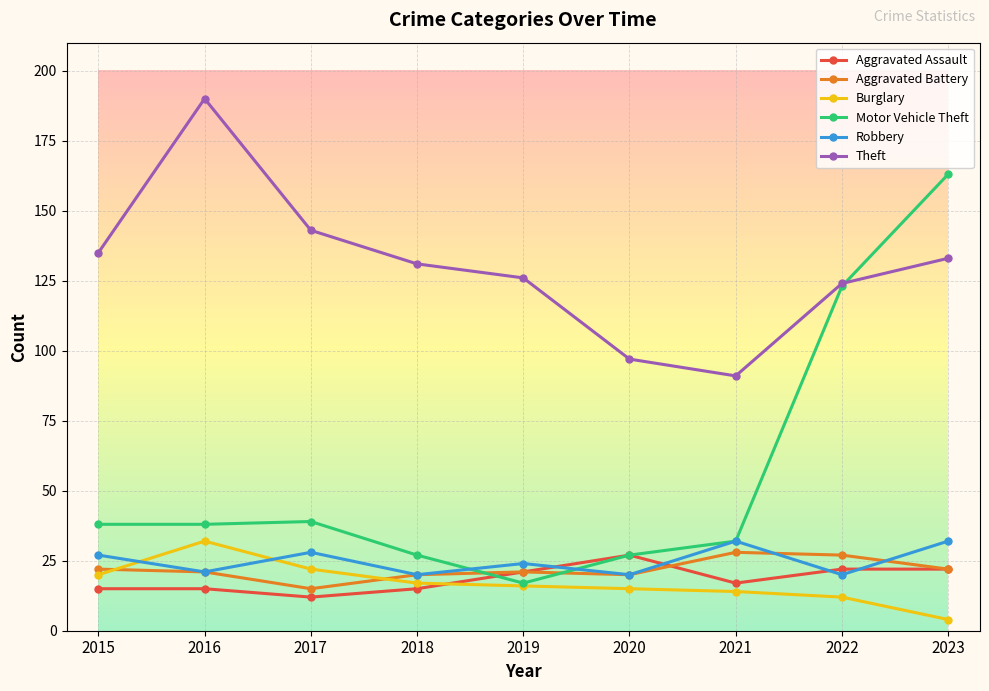

At which label does Robbery first exceed 24?

2015